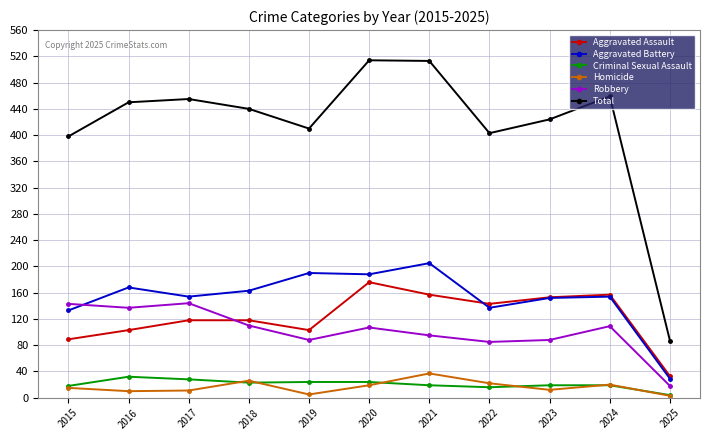

True or false: Criminal Sexual Assault has more than 0 points higher than both neighbors.

True